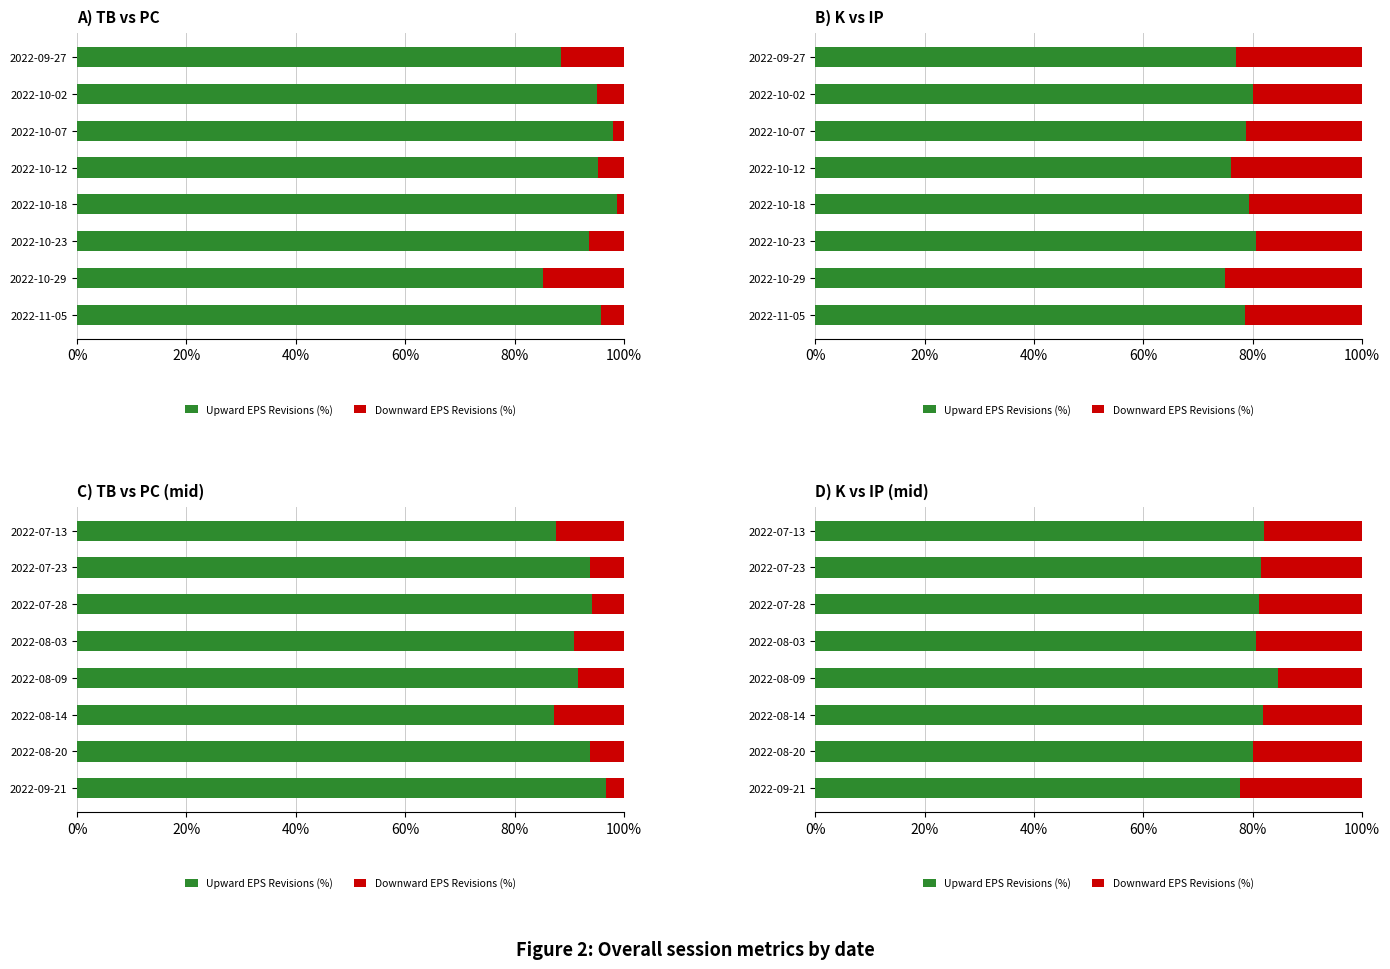

How many categories are shown in the chart?

8